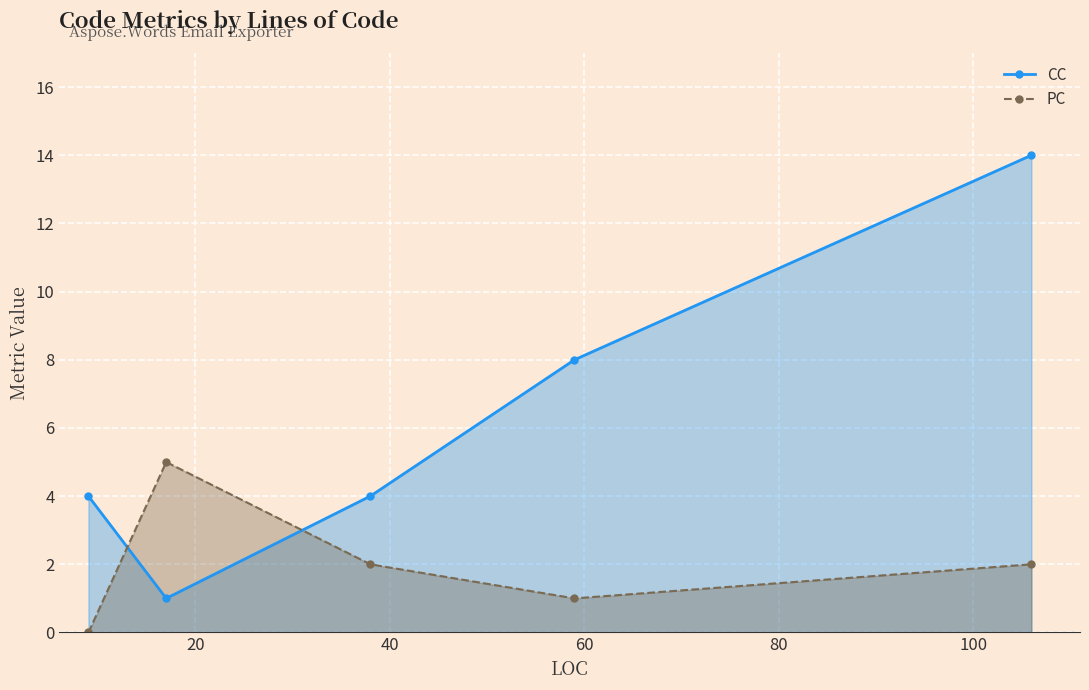

Rank the series by their maximum value, from highest to lowest.

CC, PC